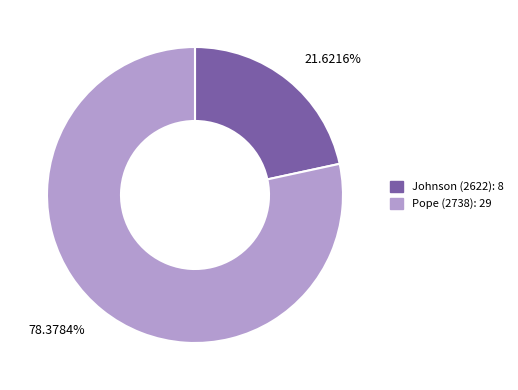

Rank the categories by value from lowest to highest.

Johnson (2622), Pope (2738)